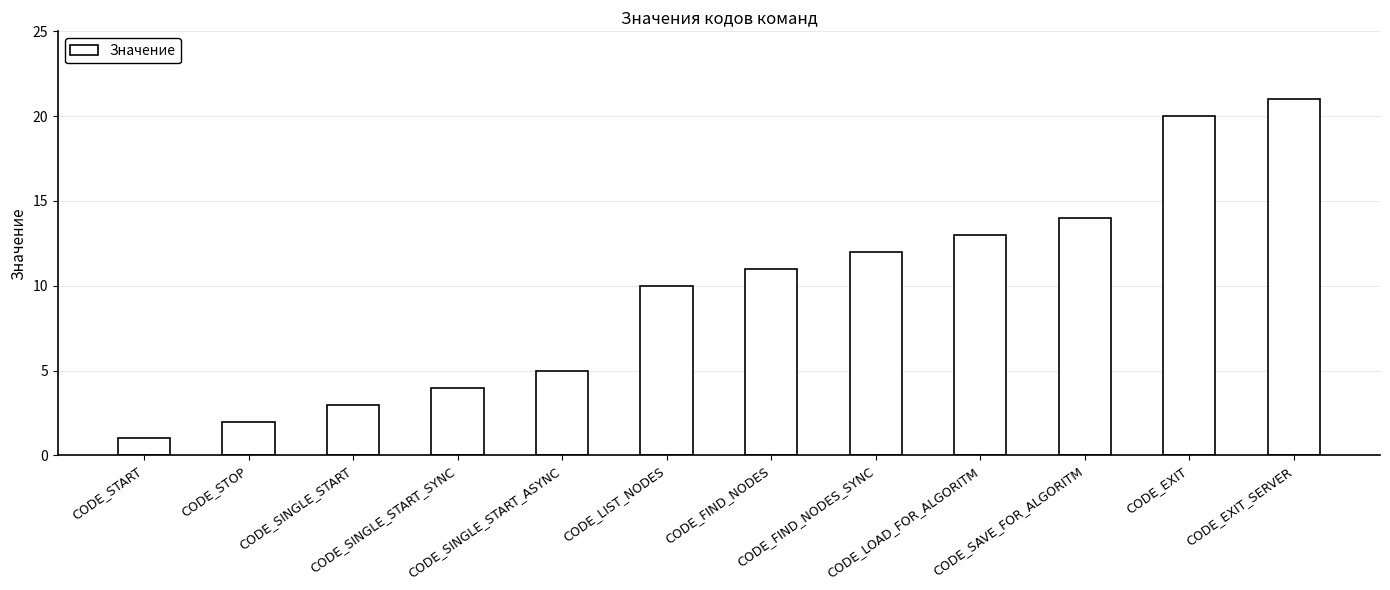

Does the chart contain any negative values?

No